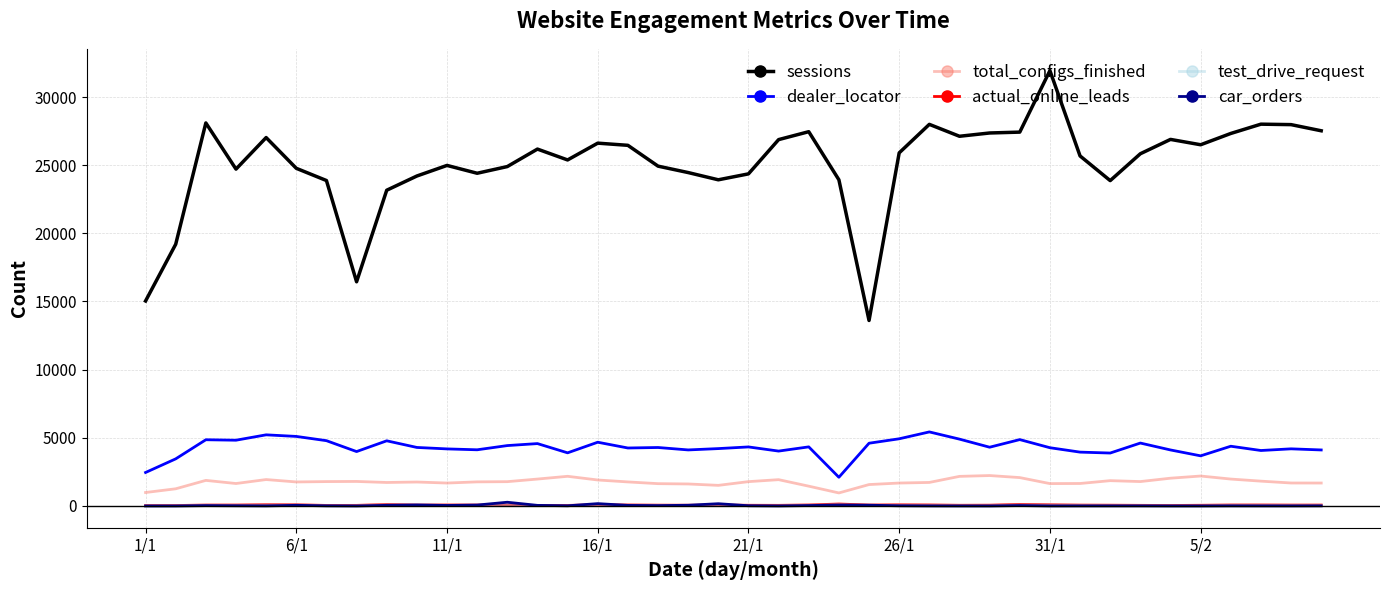

Which series has the largest total across all categories?

sessions